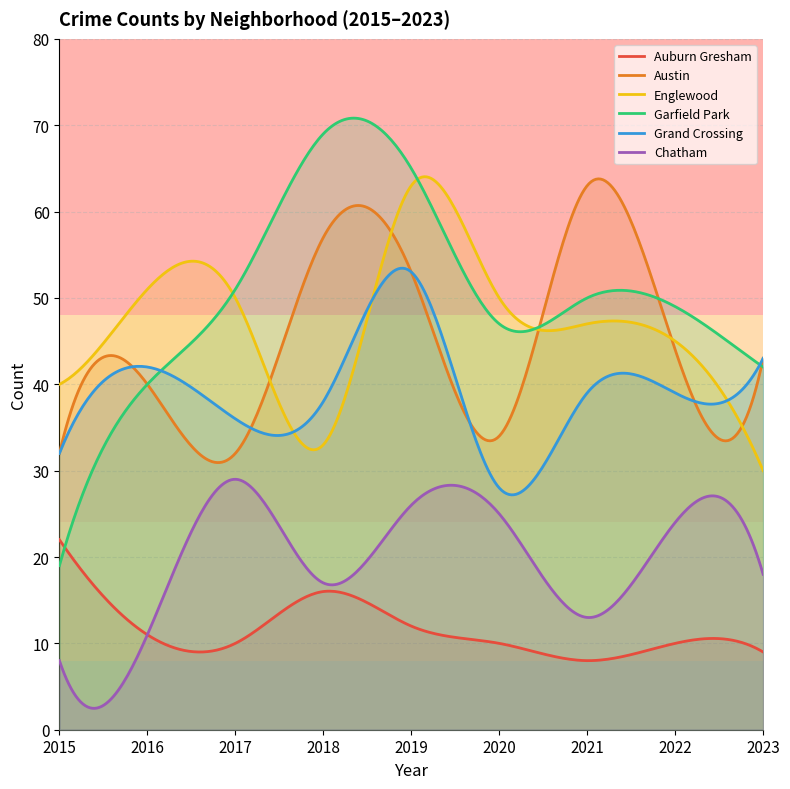

Between 2019 and 2021, which series saw the biggest shift?

Englewood